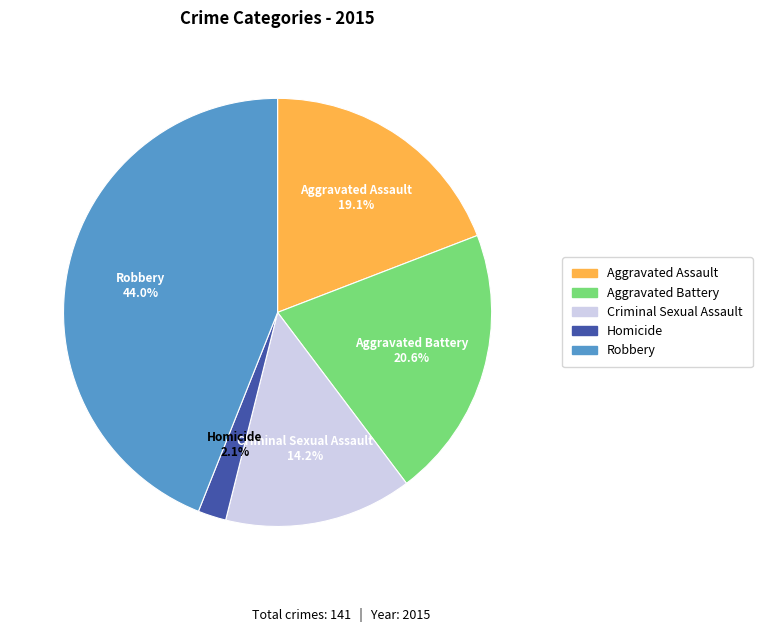

Count the number of slices in the pie.

5